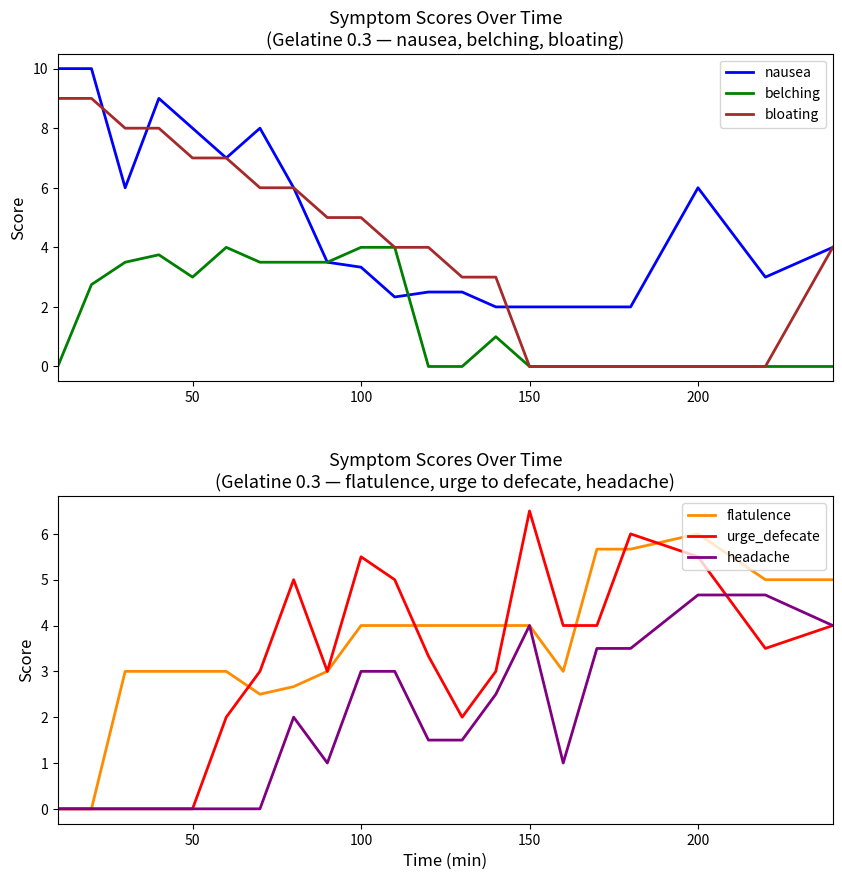

At which label does urge_defecate reach its peak?

150